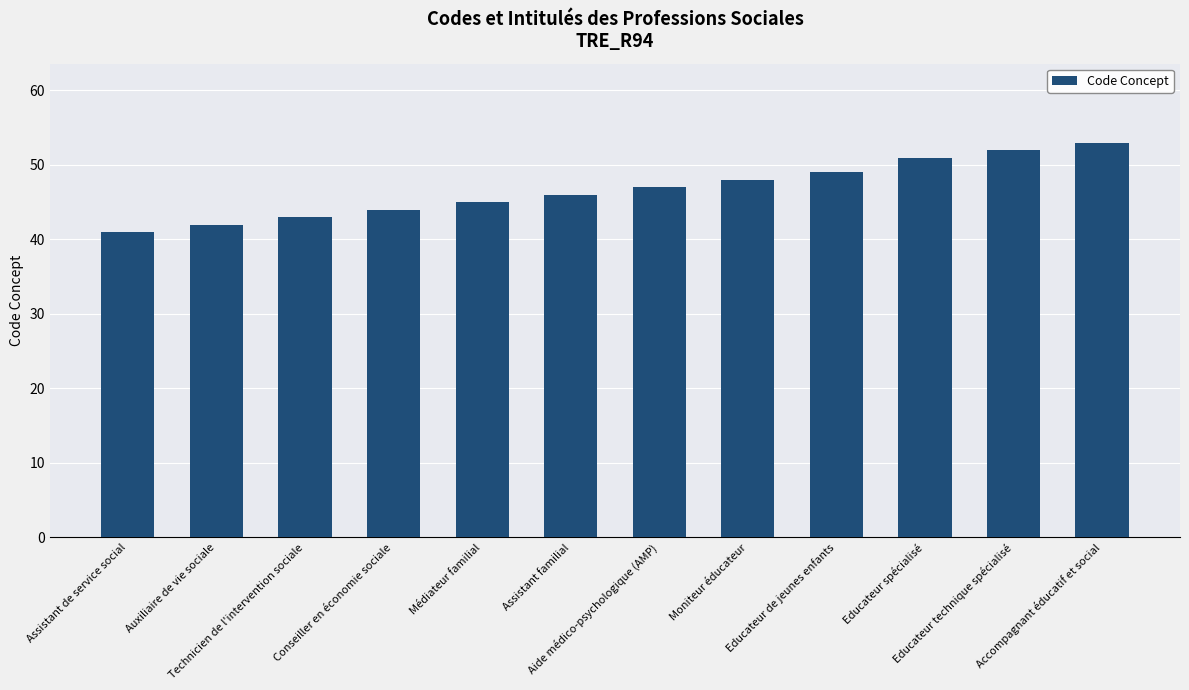

Between Aide médico-psychologique (AMP) and Educateur technique spécialisé, which is larger?

Educateur technique spécialisé